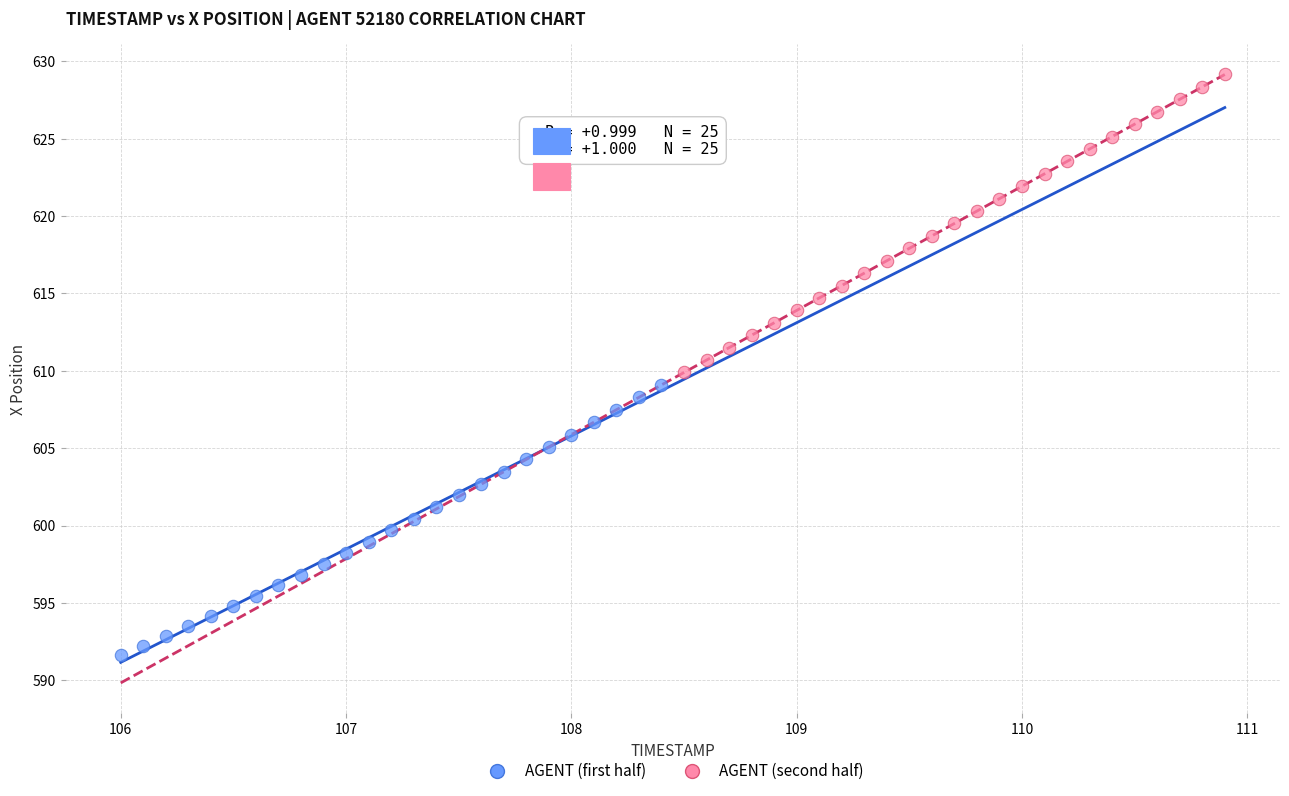

Which series reaches the maximum Y coordinate?

AGENT (second half)